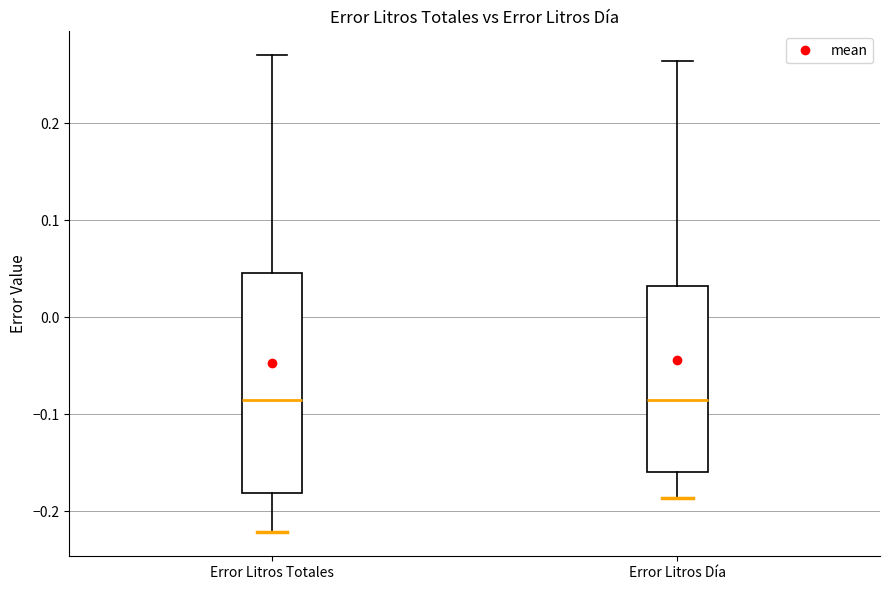

Reading left to right, transcribe this box plot: for each box, give where its median line is, the range the box spans, and where its two whiskers end, as read against the y-axis. The values are not printed on the chart, so give them approximately, as read against the axis.

Error Litros Totales: median -0.09, box -0.18 to 0.05, whiskers -0.22 to 0.27
Error Litros Día: median -0.09, box -0.16 to 0.03, whiskers -0.19 to 0.26